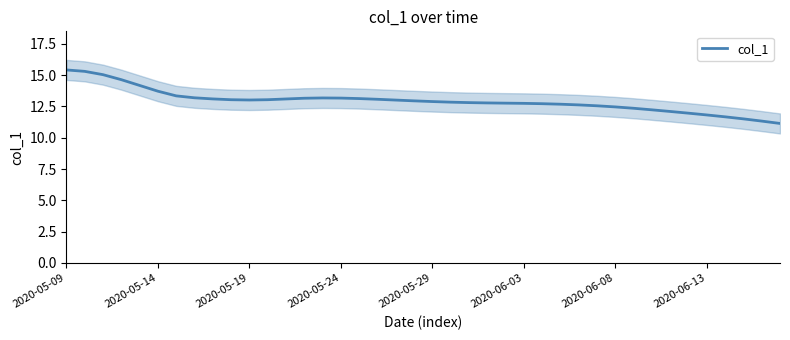

True or false: there are more than 1 points higher than both neighbors.

False